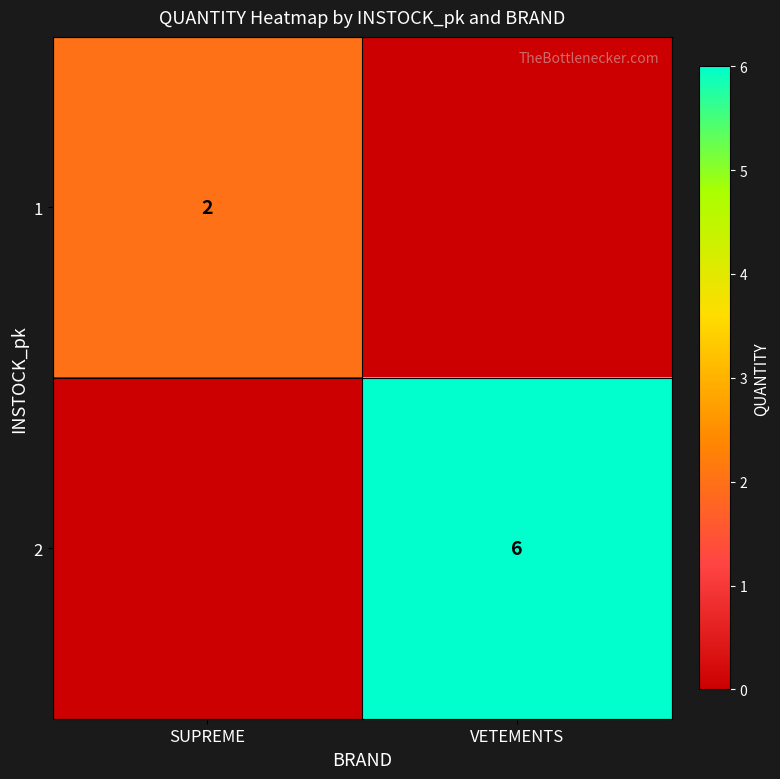

How many categories are shown in the chart?

2